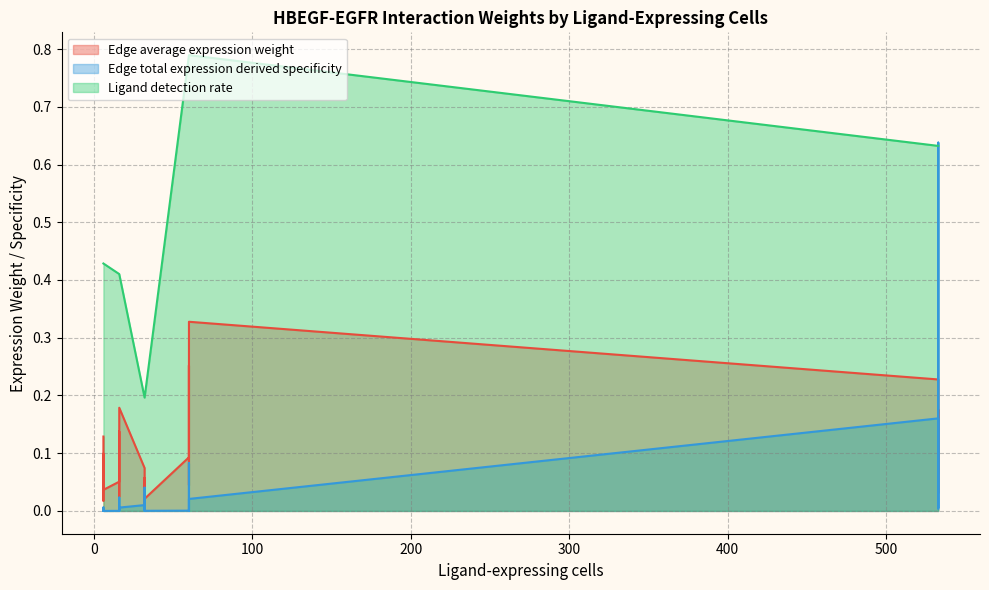

List the series in order of their peak value, highest first.

Ligand detection rate, Edge total expression derived specificity, Edge average expression weight